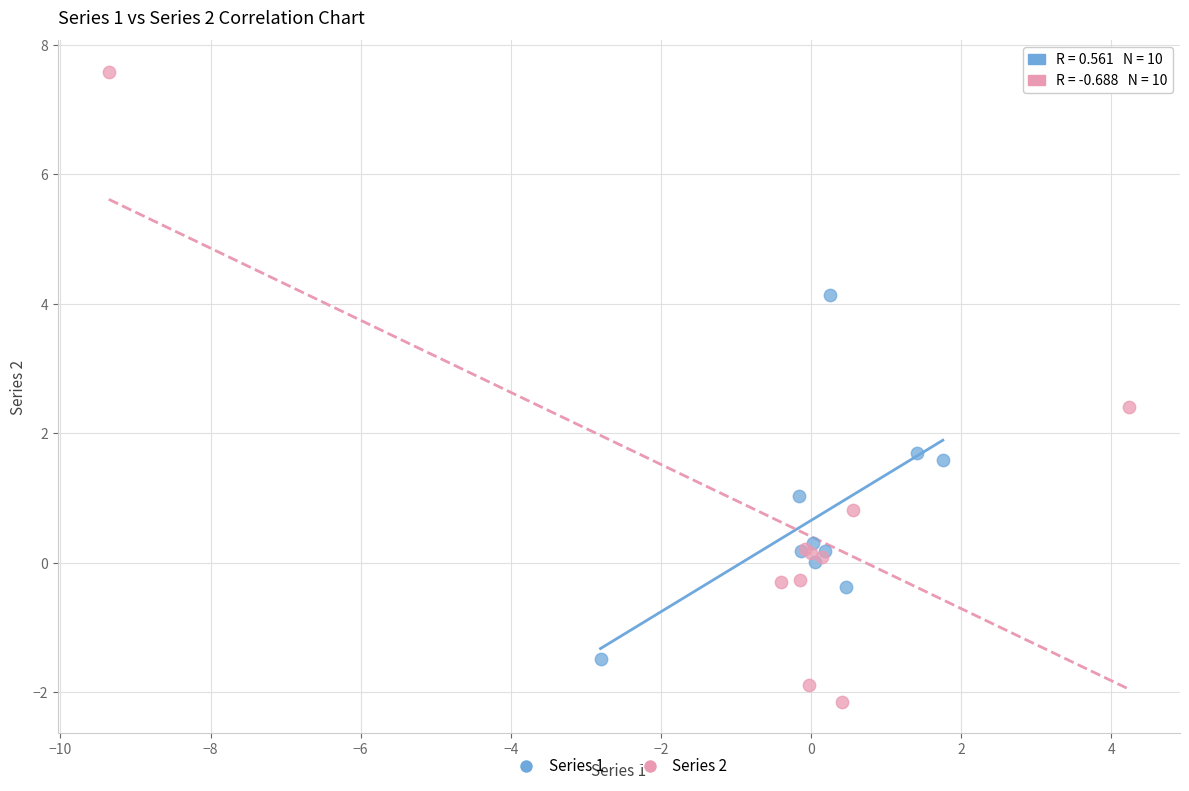

Which series contains the highest Y value?

Series 2